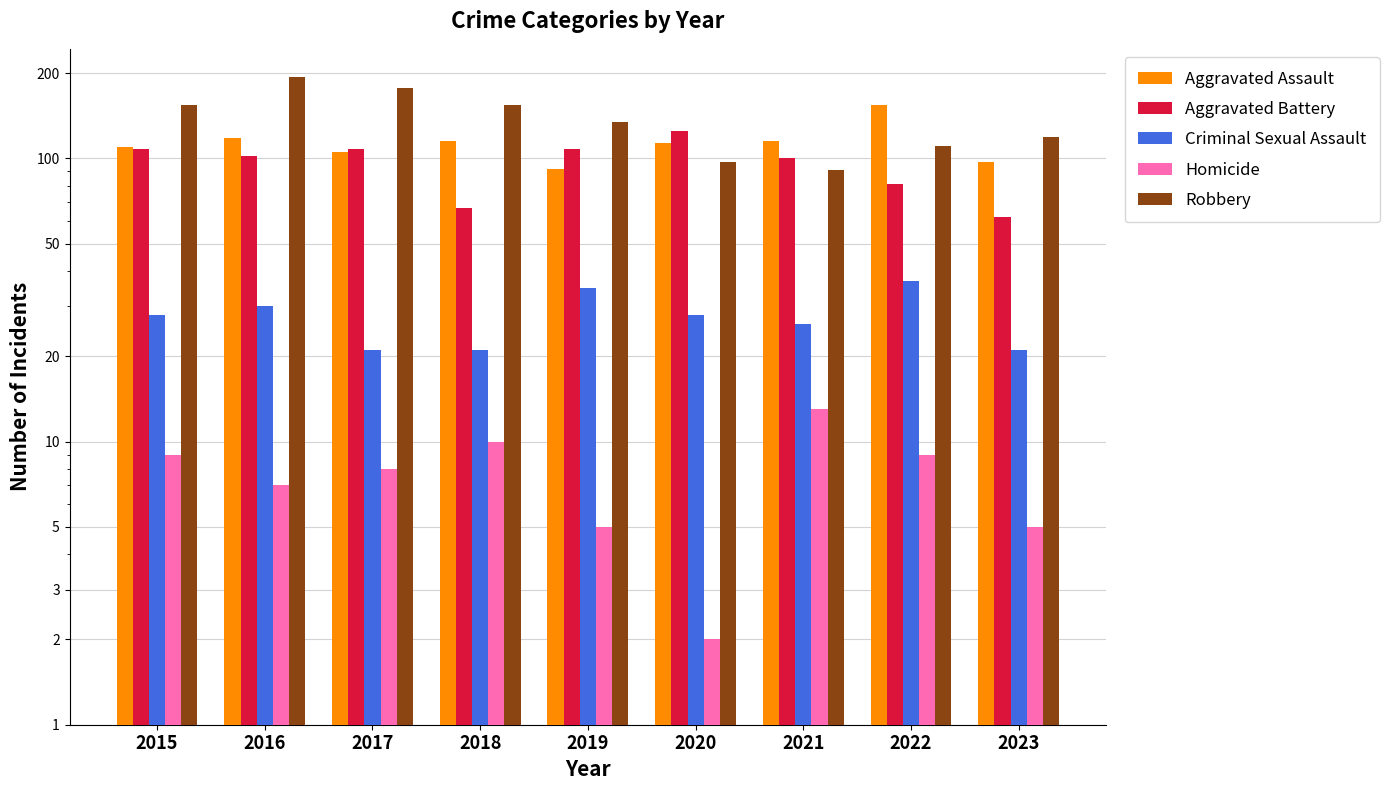

The value of Criminal Sexual Assault at 2018 is 8. True or false?

False